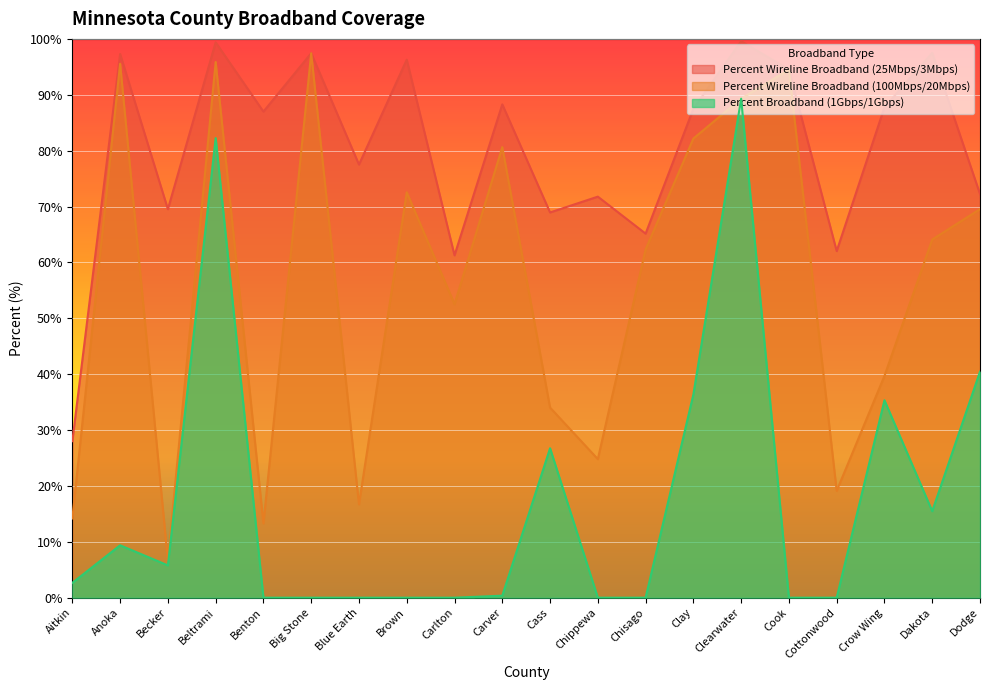

What is the highest value of the Percent Wireline Broadband (25Mbps/3Mbps) series?

99.6